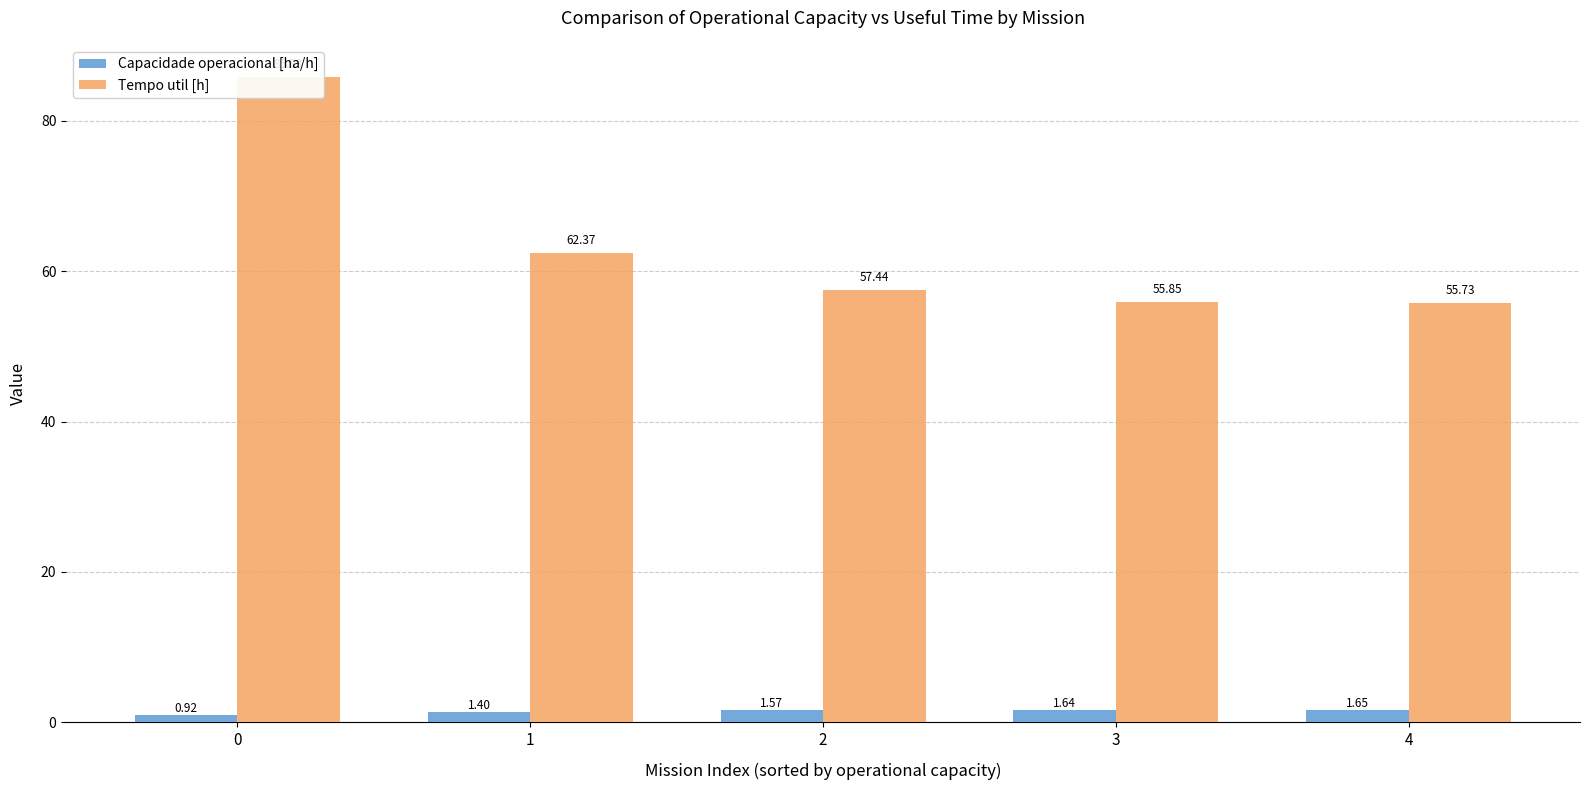

How many values in the Tempo util [h] series exceed 57?

3